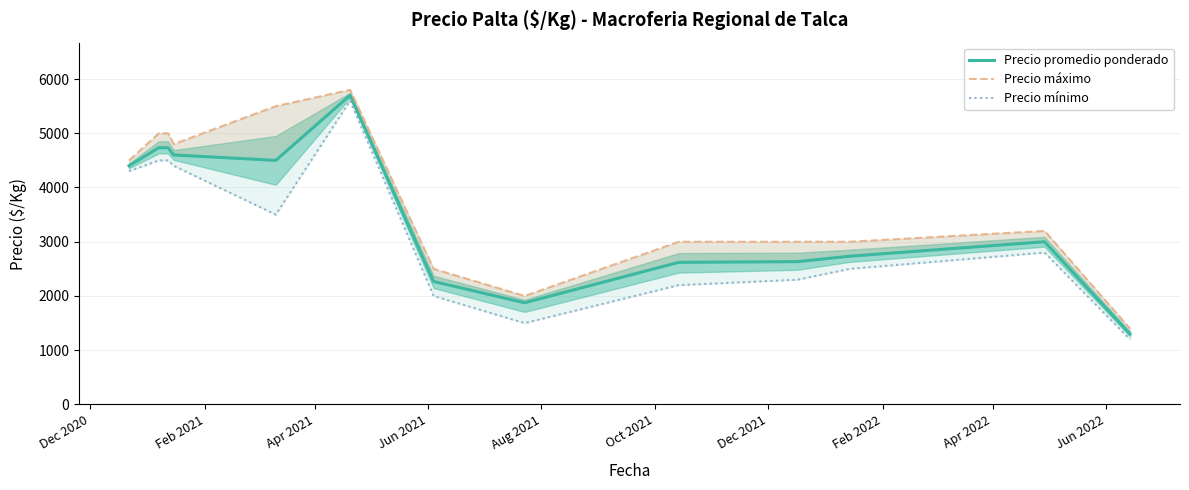

Rank the series at Apr 2021 from highest to lowest value.

Precio máximo, Precio promedio ponderado, Precio mínimo